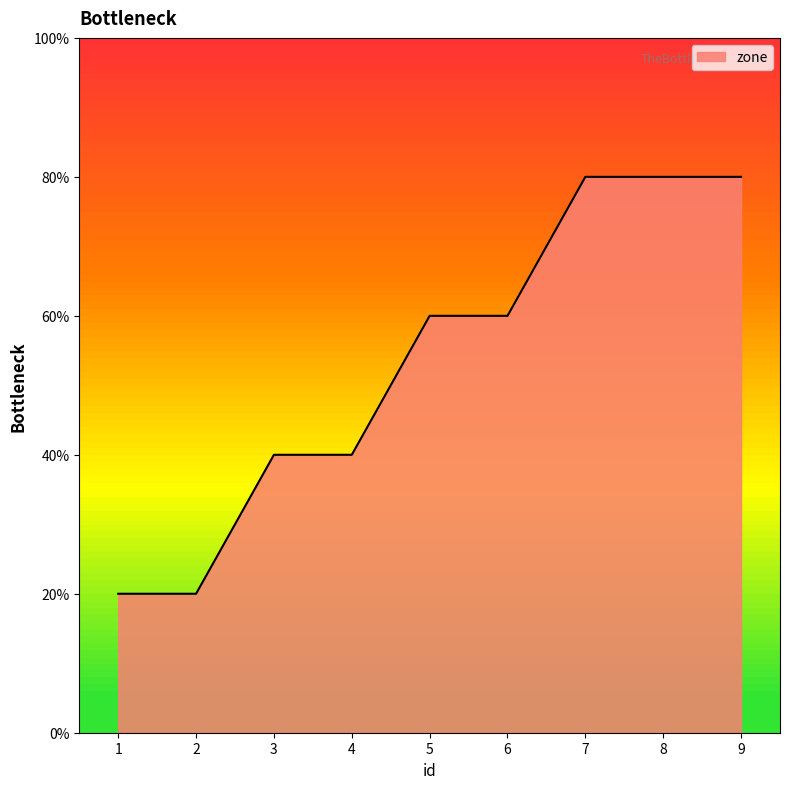

What is the ratio of the value at 4 to the value at 8?

0.5